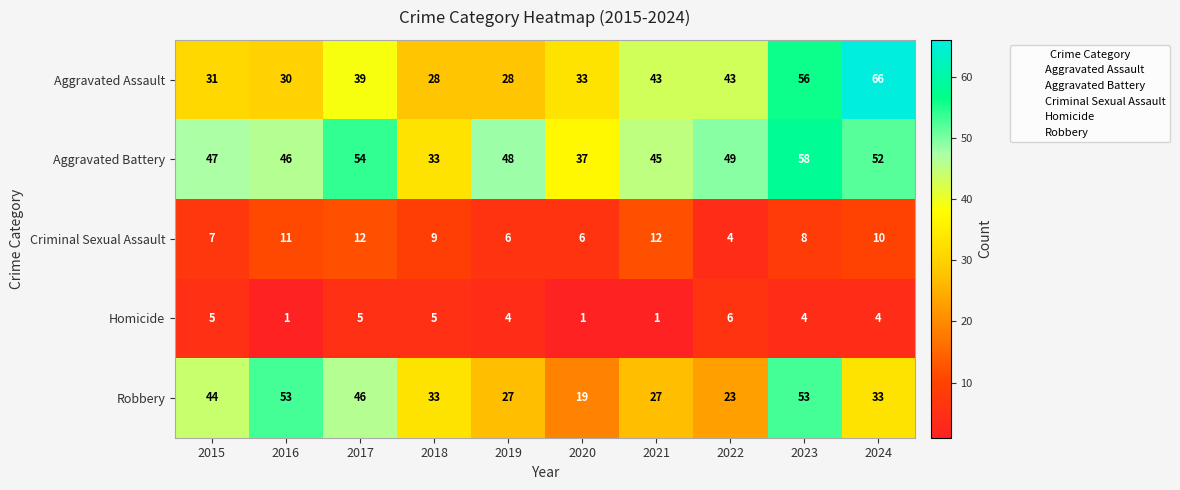

Which series changed the most between 2022 and 2023?

Robbery